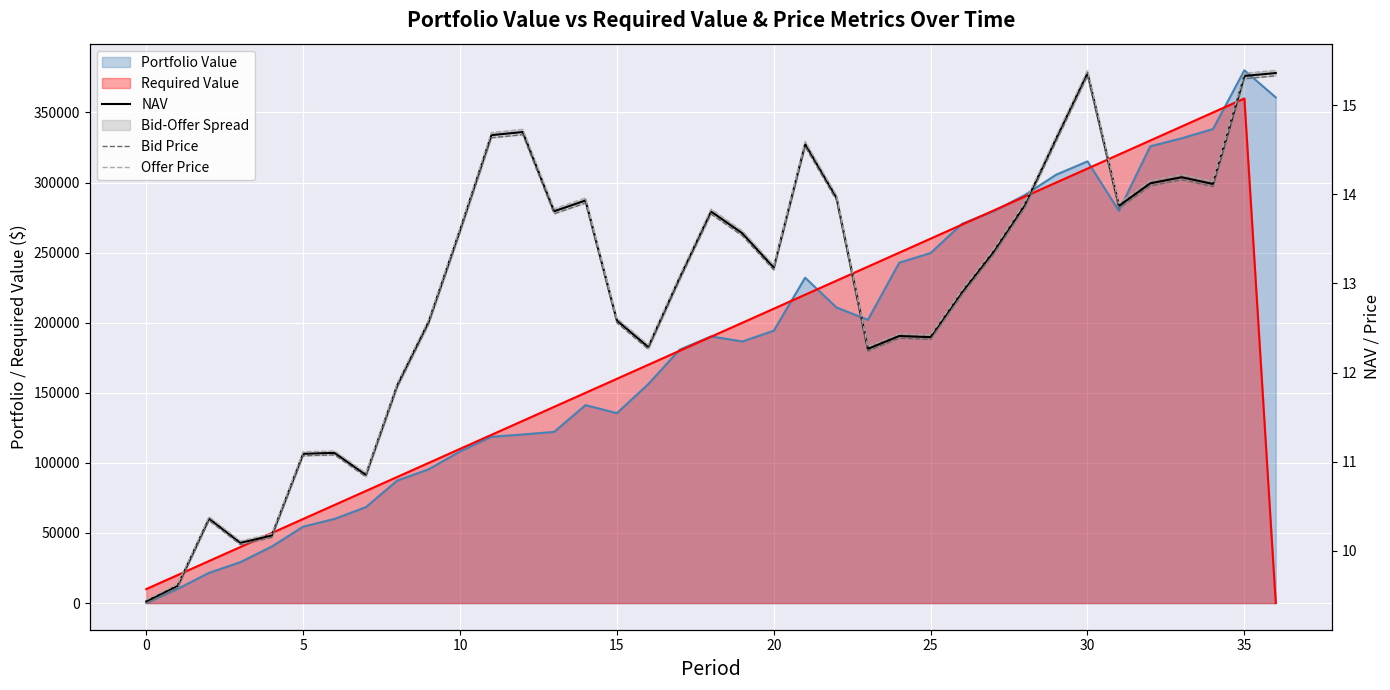

What is the difference between the second highest and minimum values in the NAV series?

5.9